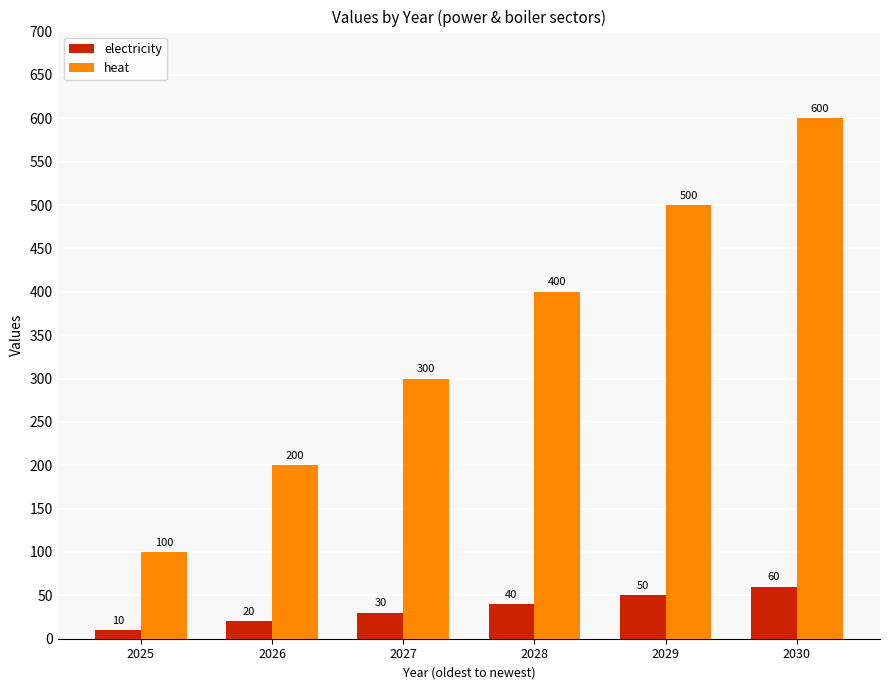

How many groups of bars are there?

6